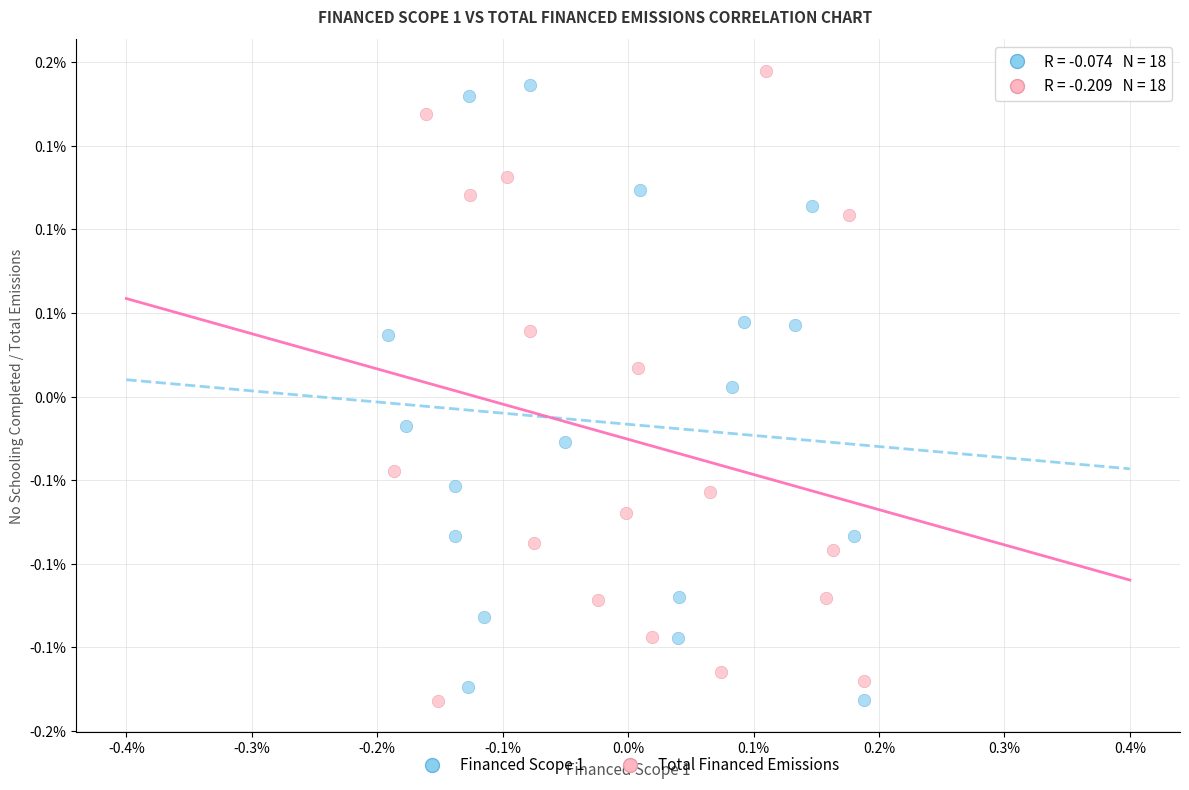

What are all the series names shown in the legend?

Financed Scope 1, Total Financed Emissions